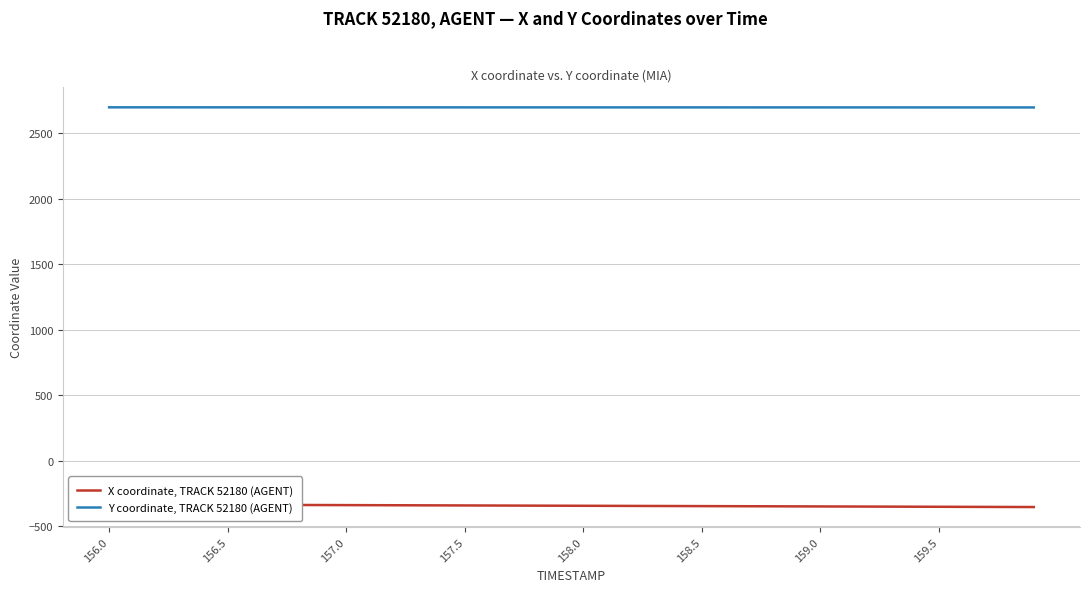

What is the greatest value displayed?

2699.1